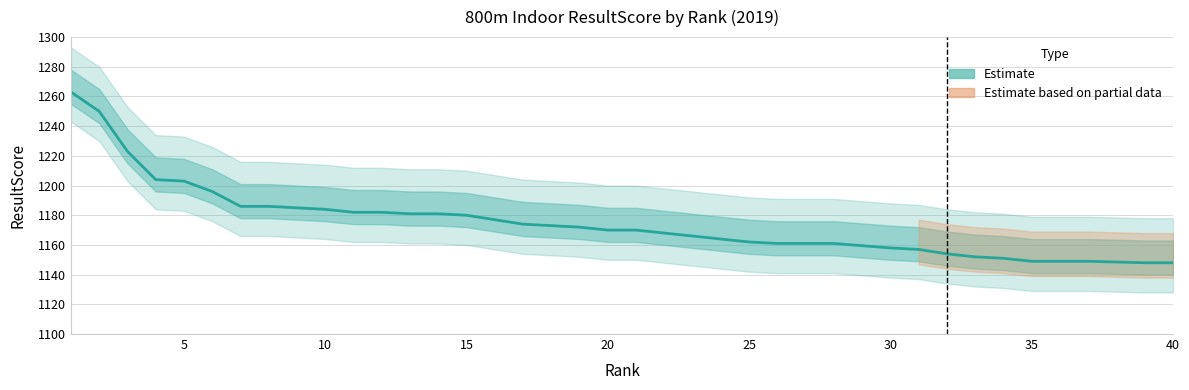

Reading left to right, list all the values displayed in this chart.

1263	1250	1223	1204	1203	1196	1186	1186	1185	1184	1182	1182	1181	1181	1180	1177	1174	1173	1172	1170	1170	1168	1166	1164	1162	1161	1161	1161	1161	1158	1157	1154	1152	1151	1149	1149	1149	1149	1148	1148